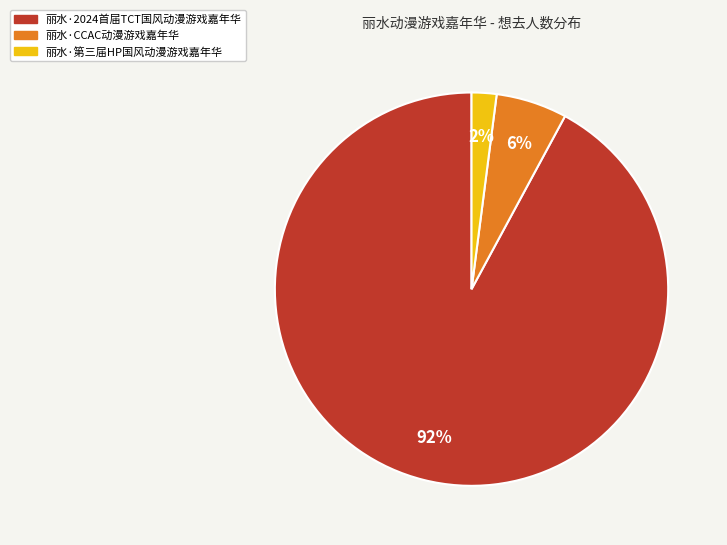

Do 丽水·CCAC动漫游戏嘉年华 and 丽水·2024首届TCT国风动漫游戏嘉年华 together represent more than half of the pie?

Yes